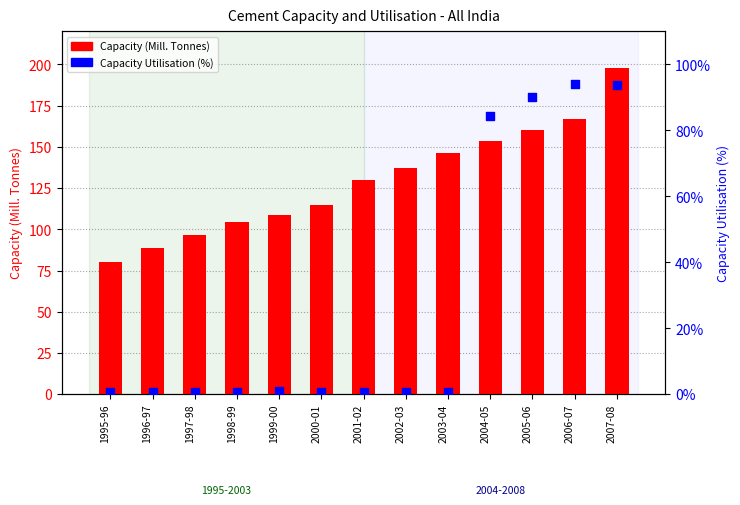

Which series has the largest total across all categories?

Capacity (Mill. Tonnes)